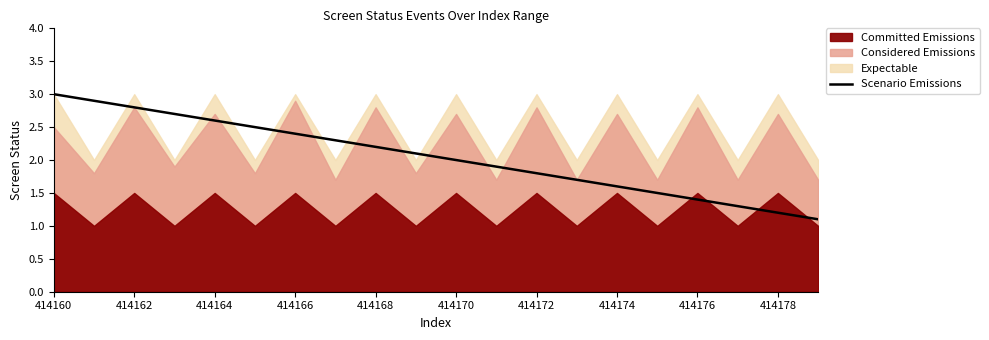

Is it true that Scenario Emissions equals 1.1 at 414162?

False